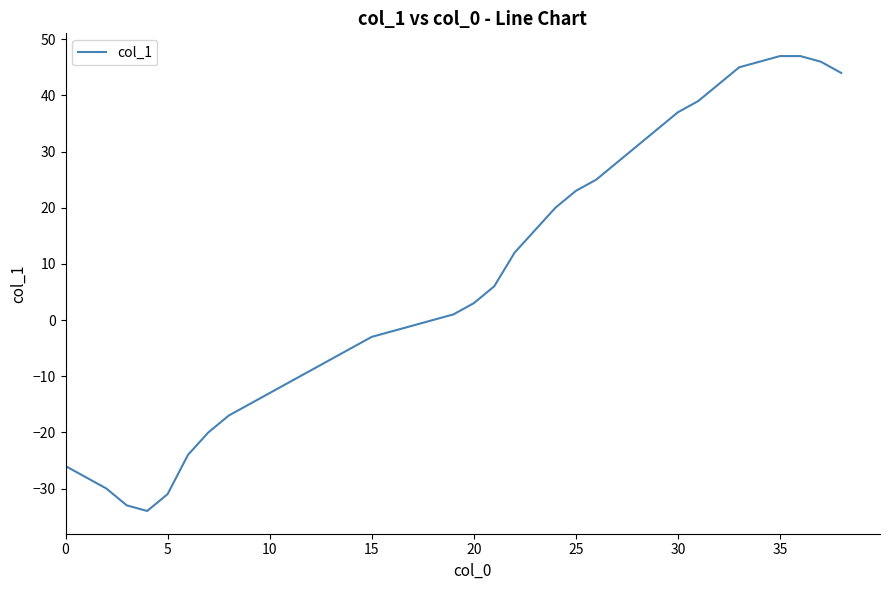

What is the smallest value displayed?

-34